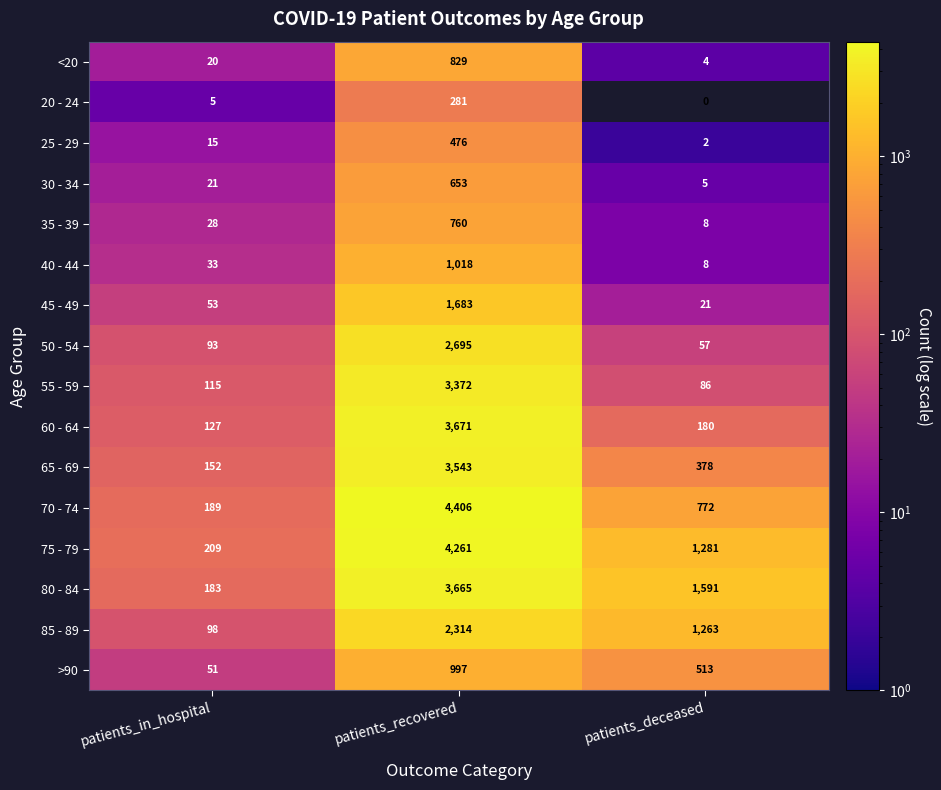

Is it true that 20 - 24 equals -141 at patients_deceased?

False